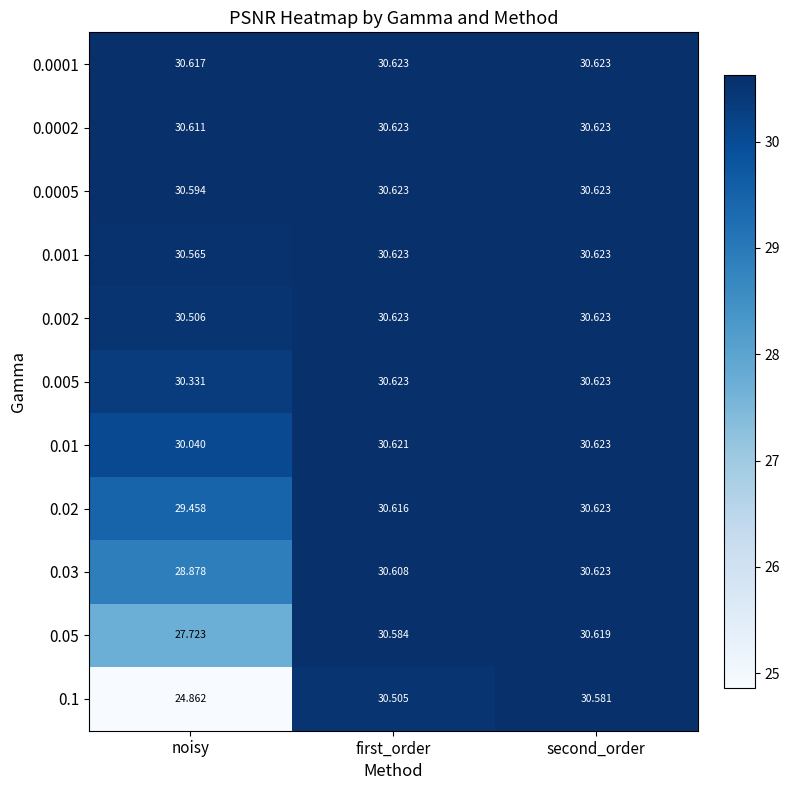

Where is 0.02 nearest to the value 30?

noisy